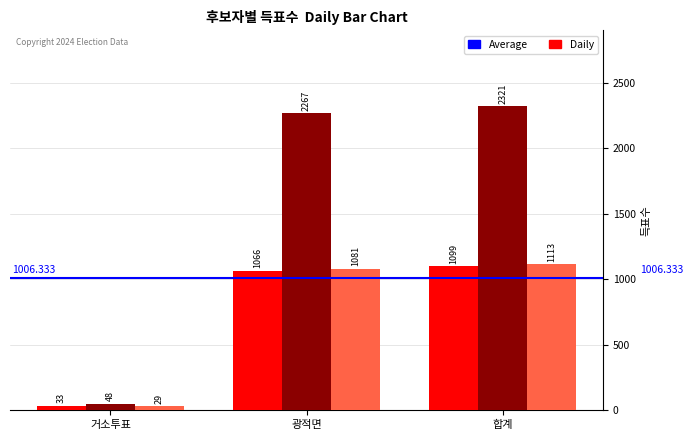

At which category is the sum across all series the highest?

합계